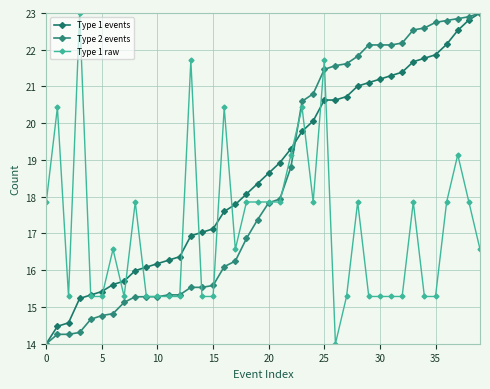

At which label does Type 2 events first exceed 17?

19